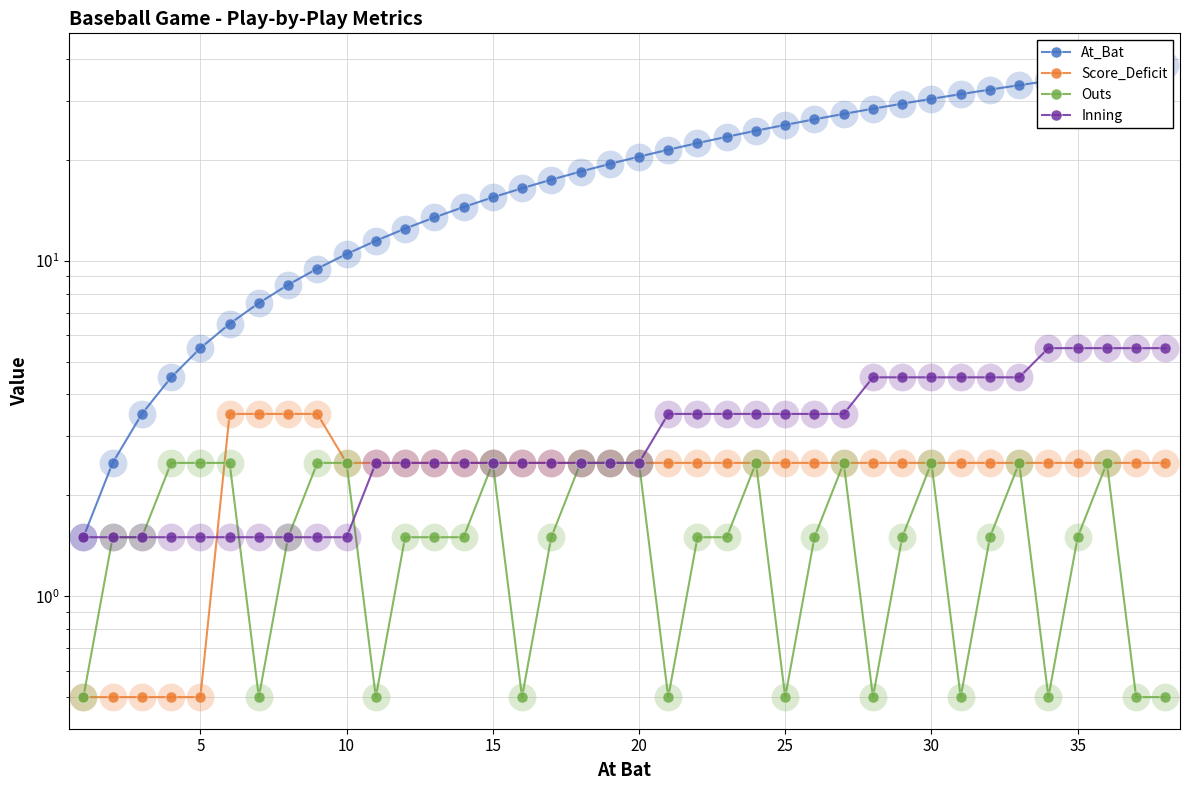

Rank the series by their maximum value, from lowest to highest.

Outs, Score_Deficit, Inning, At_Bat